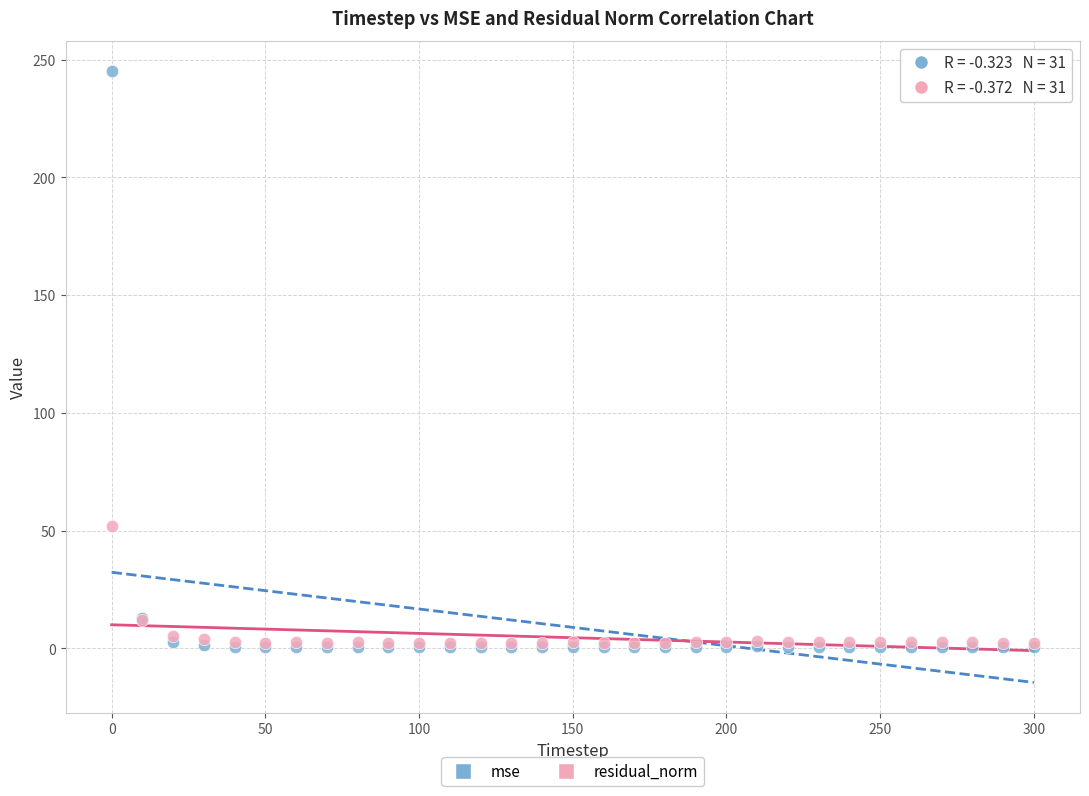

Which series has the widest spread of Y values?

mse